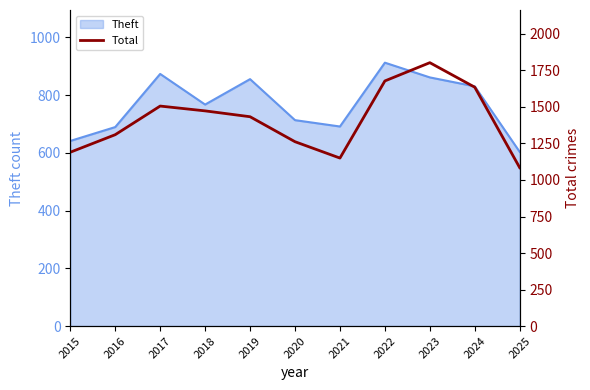

Where does the data first go above 1433?

2017